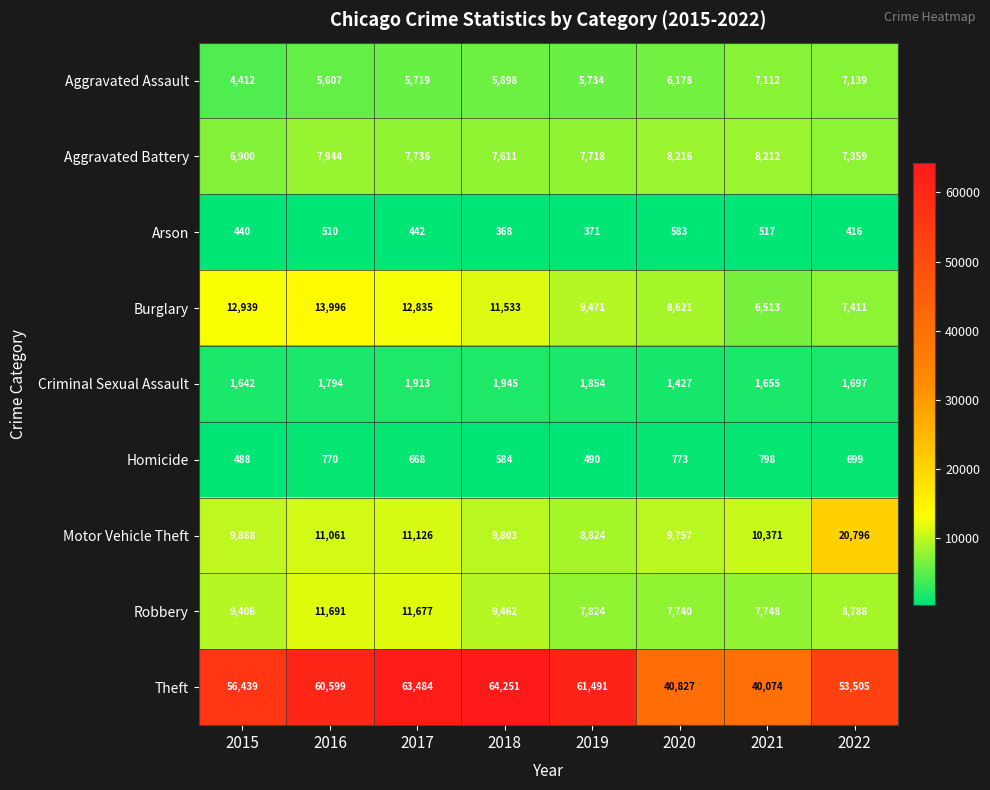

The Robbery series shows 10552 at 2021. True or false?

False